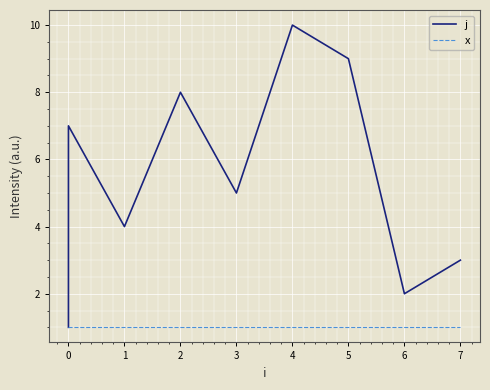

How many lines are shown in the chart?

2